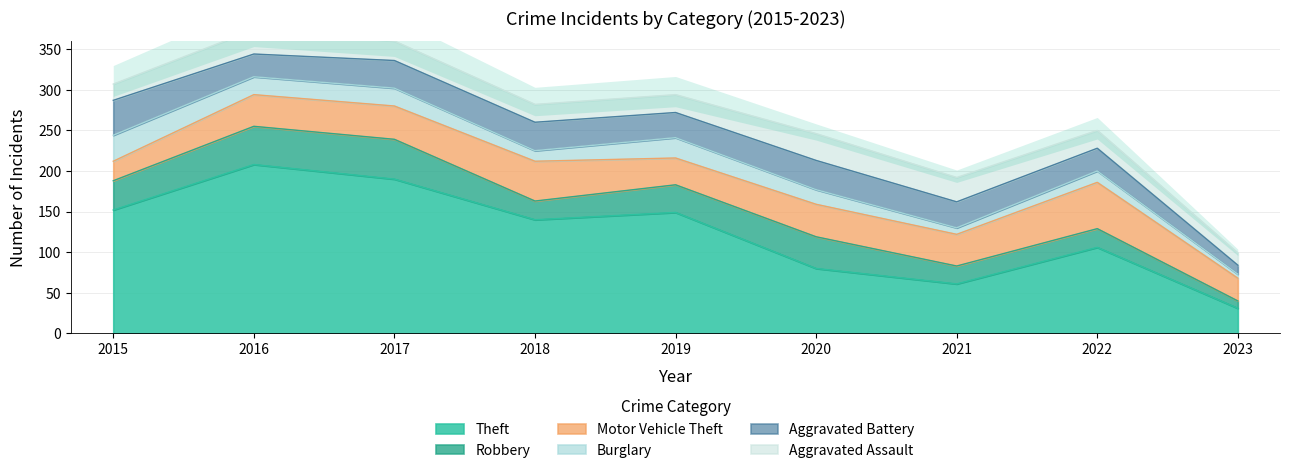

True or false: Burglary has a value of 5 at 2017.

False